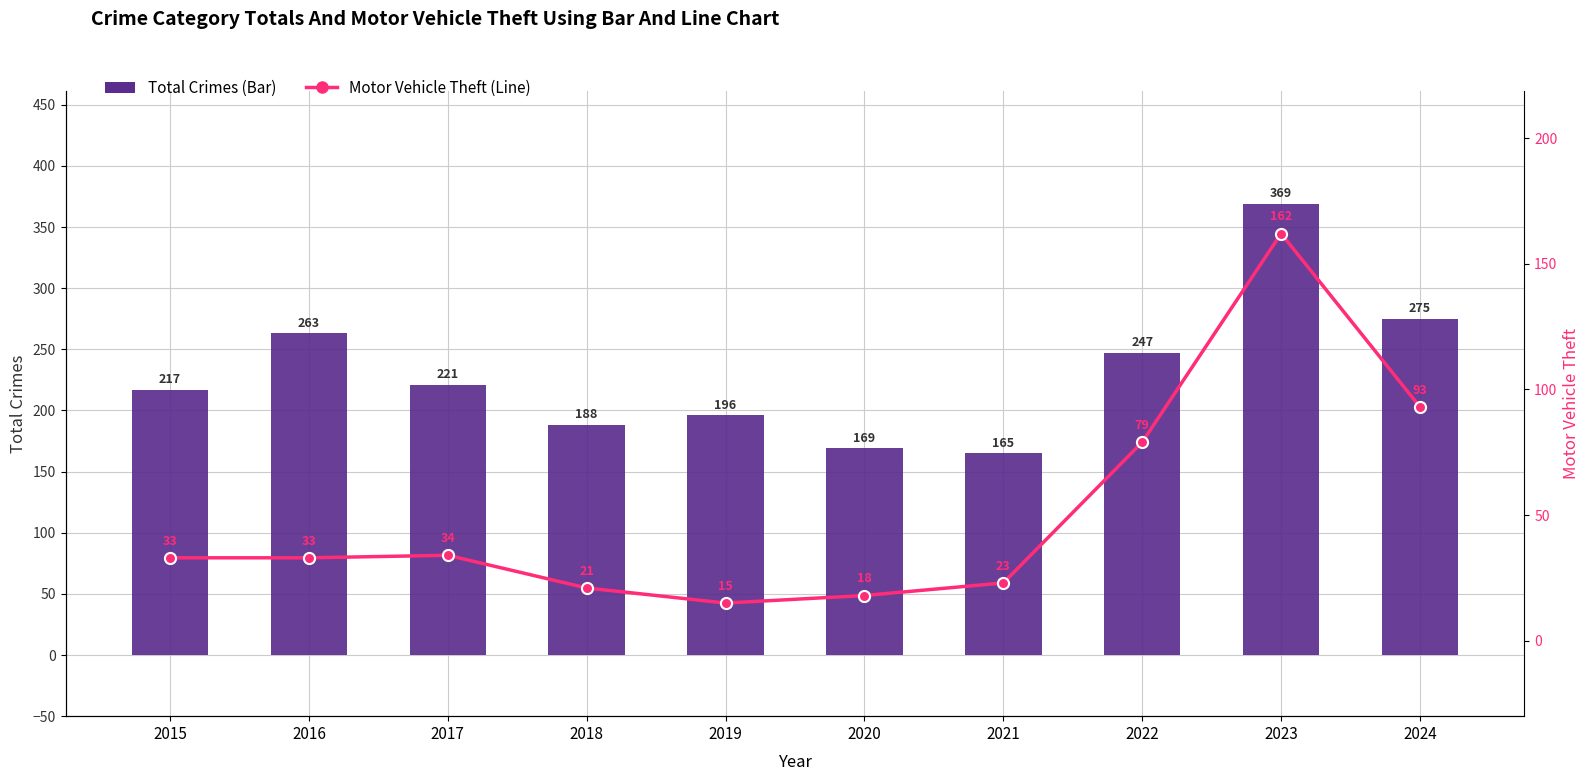

Are the bars grouped side by side (vs. stacked)?

Yes